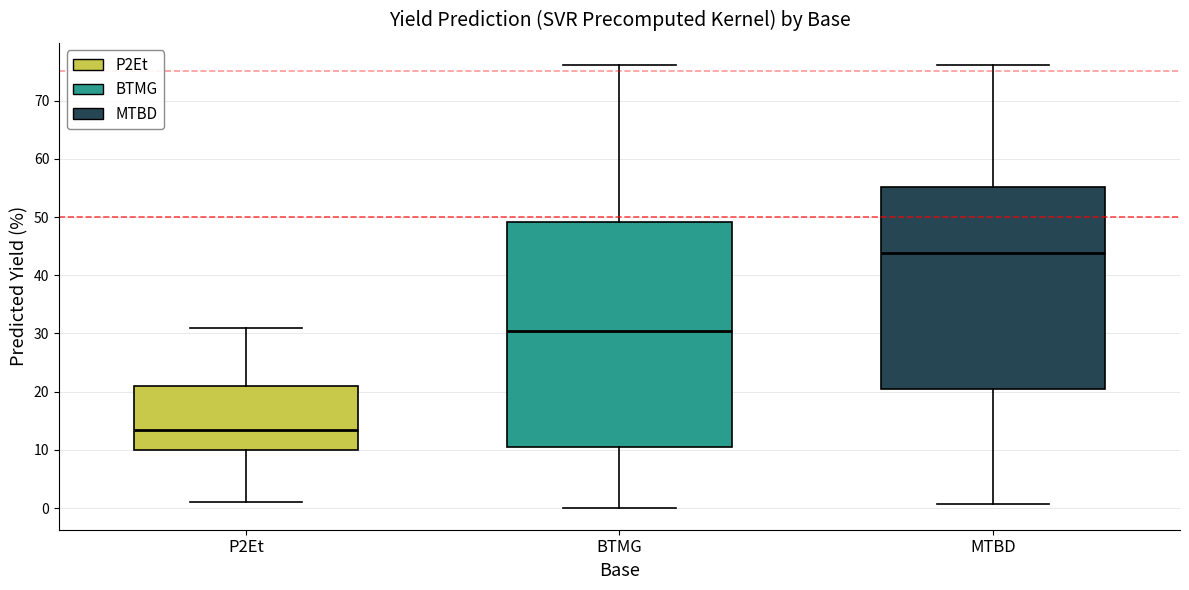

Reading left to right, transcribe this box plot: for each box, give where its median line is, the range the box spans, and where its two whiskers end, as read against the y-axis. The values are not printed on the chart, so give them approximately, as read against the axis.

P2Et: median 13, box 10 to 21, whiskers 1 to 31
BTMG: median 30, box 10 to 49, whiskers 0 to 76
MTBD: median 44, box 21 to 55, whiskers 1 to 76